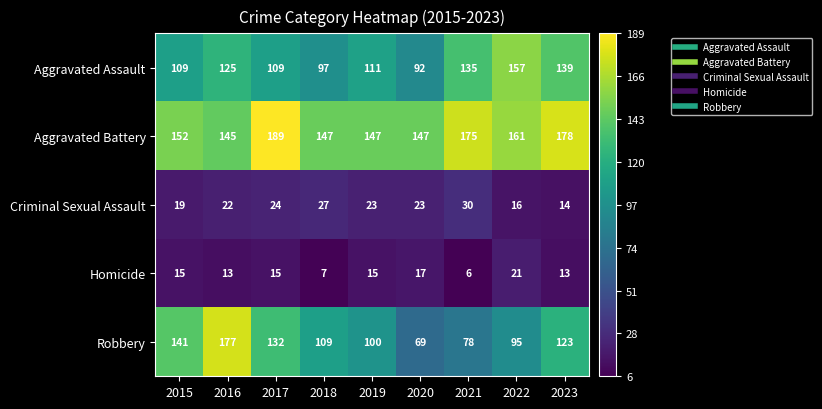

At which category is the sum across all series the highest?

2016